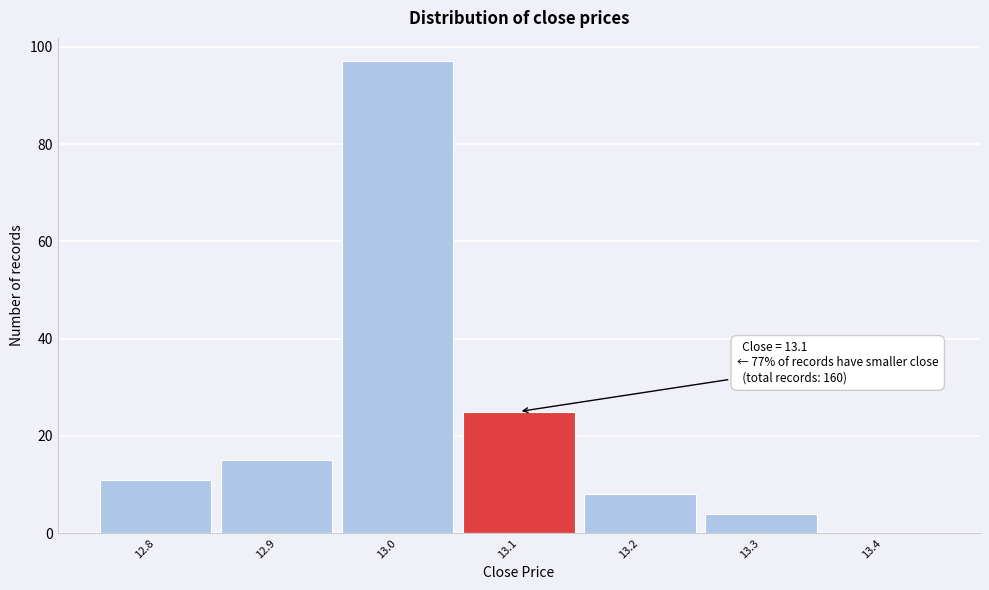

Over which range of the x-axis is the bar tallest?

12.95 to 13.05